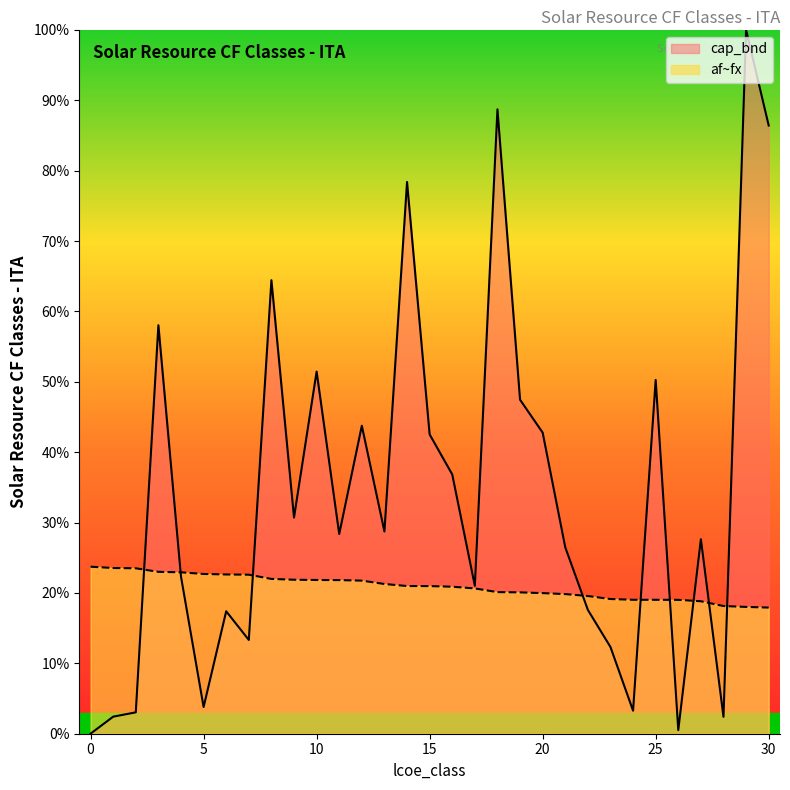

Is the value of af~fx at 2 greater than the value of cap_bnd at 5?

Yes